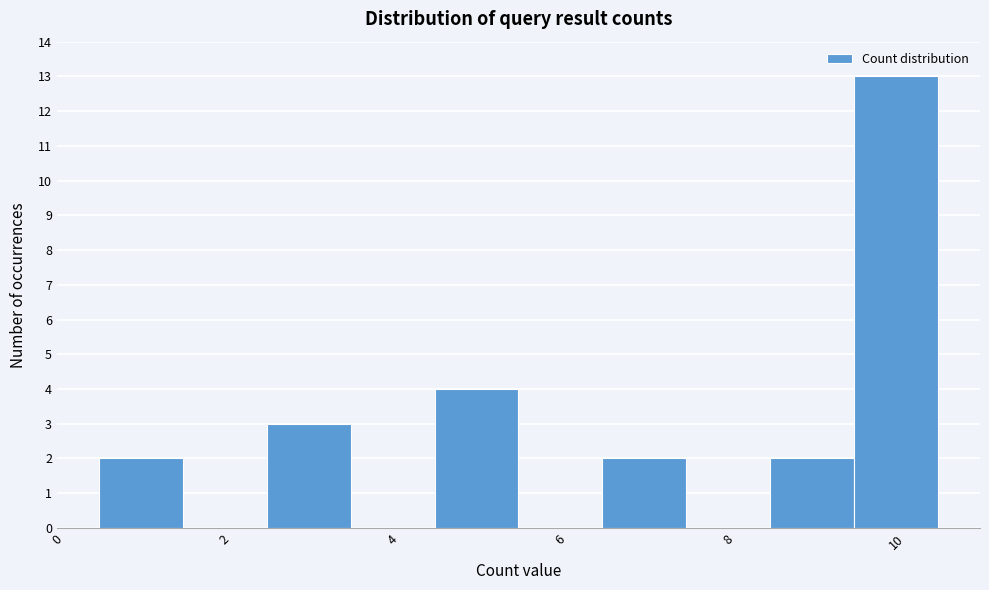

What is the height of the bar covering 8.5 to 9.5 on the x-axis? Neither the bar edges nor the heights are printed on the chart, so give them approximately, as read against the axes.

2